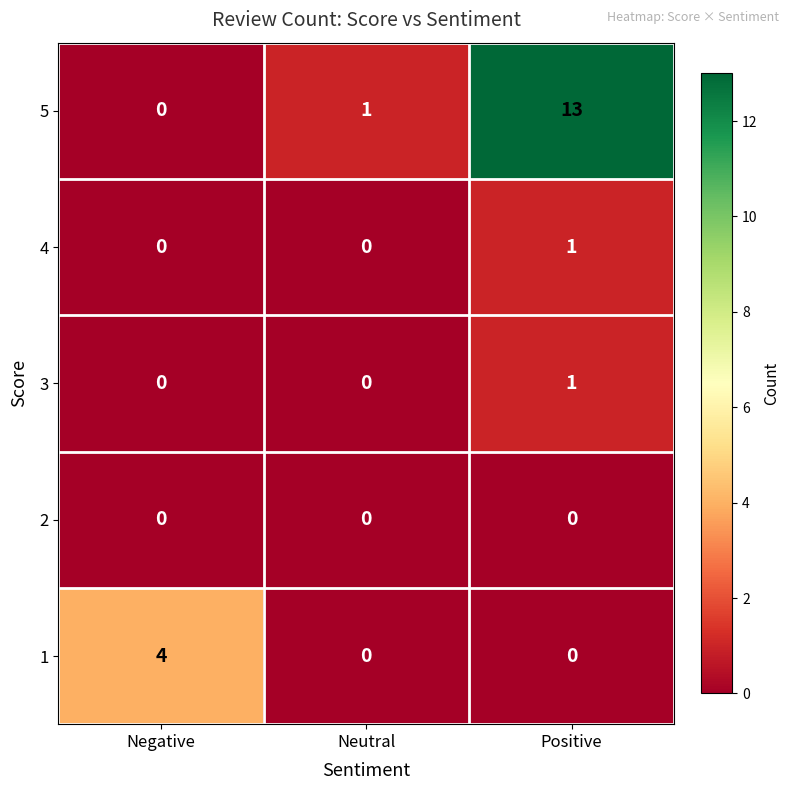

Which category has the highest value across all series?

Positive